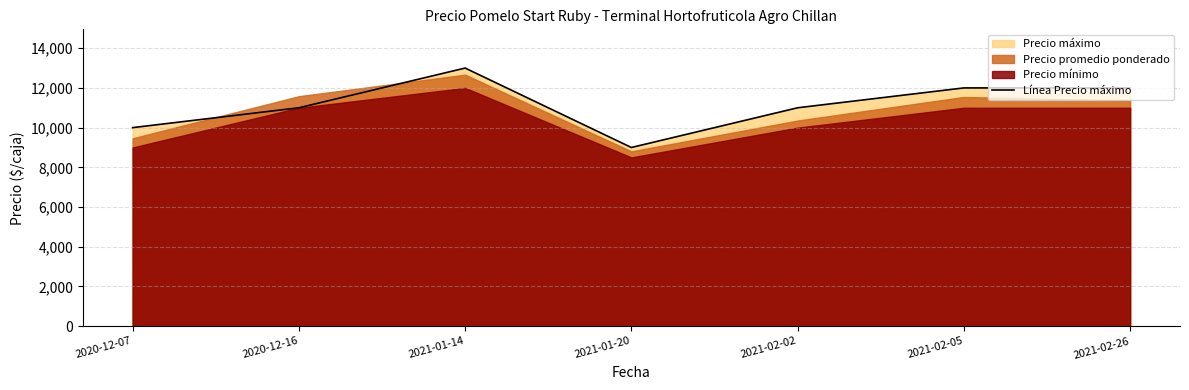

Between 2020-12-16 and 2020-12-07, which is larger?

2020-12-16